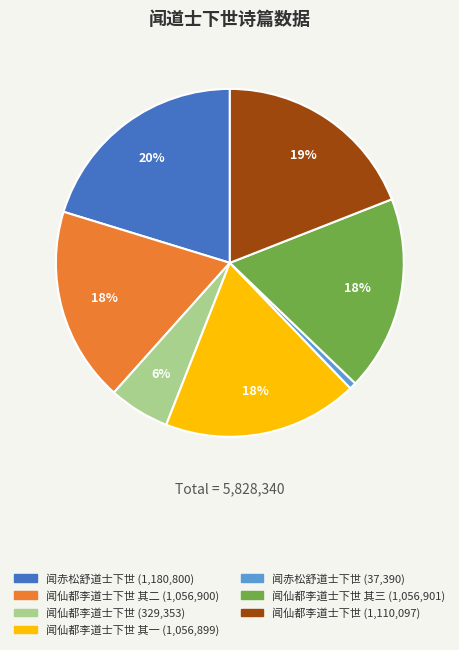

To the nearest percent, what is the average slice percentage?

14%